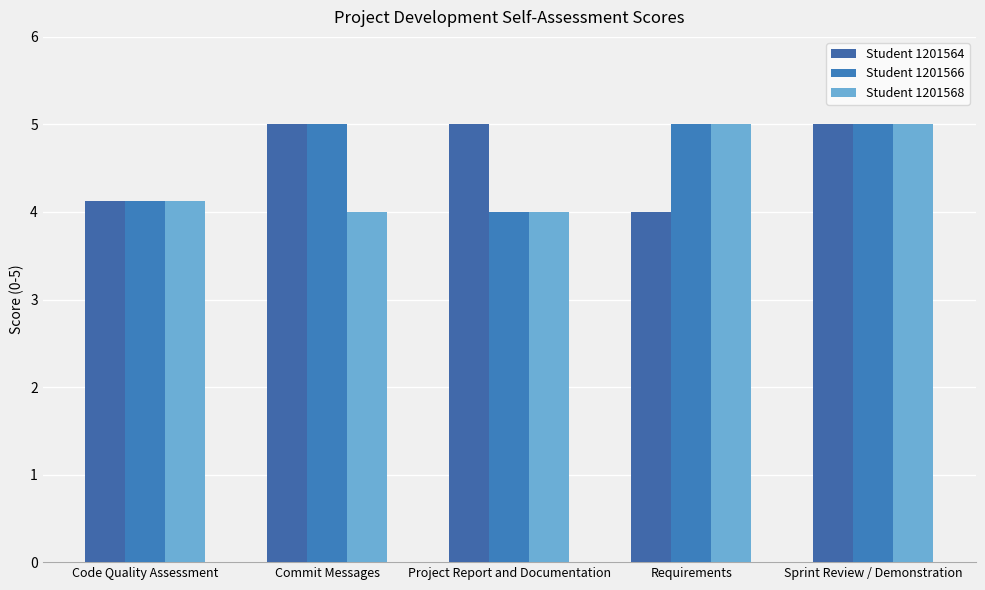

How many bars are there in each group?

3